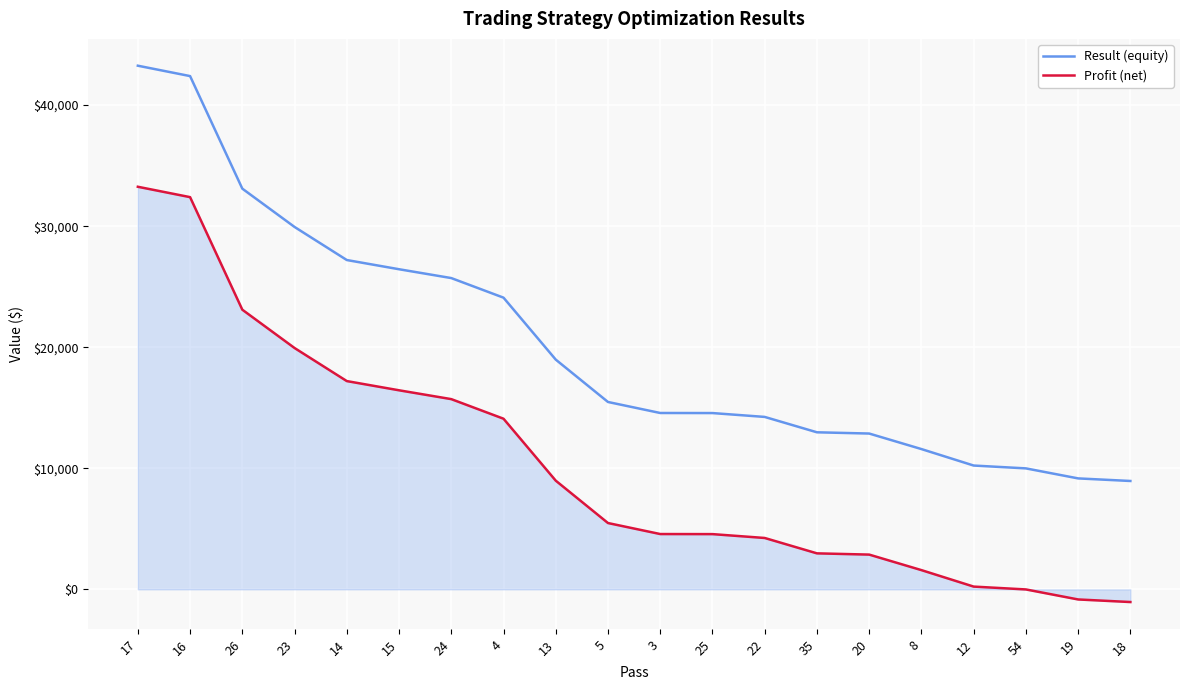

True or false: Result (equity) and Profit (net) intersect in this chart.

False